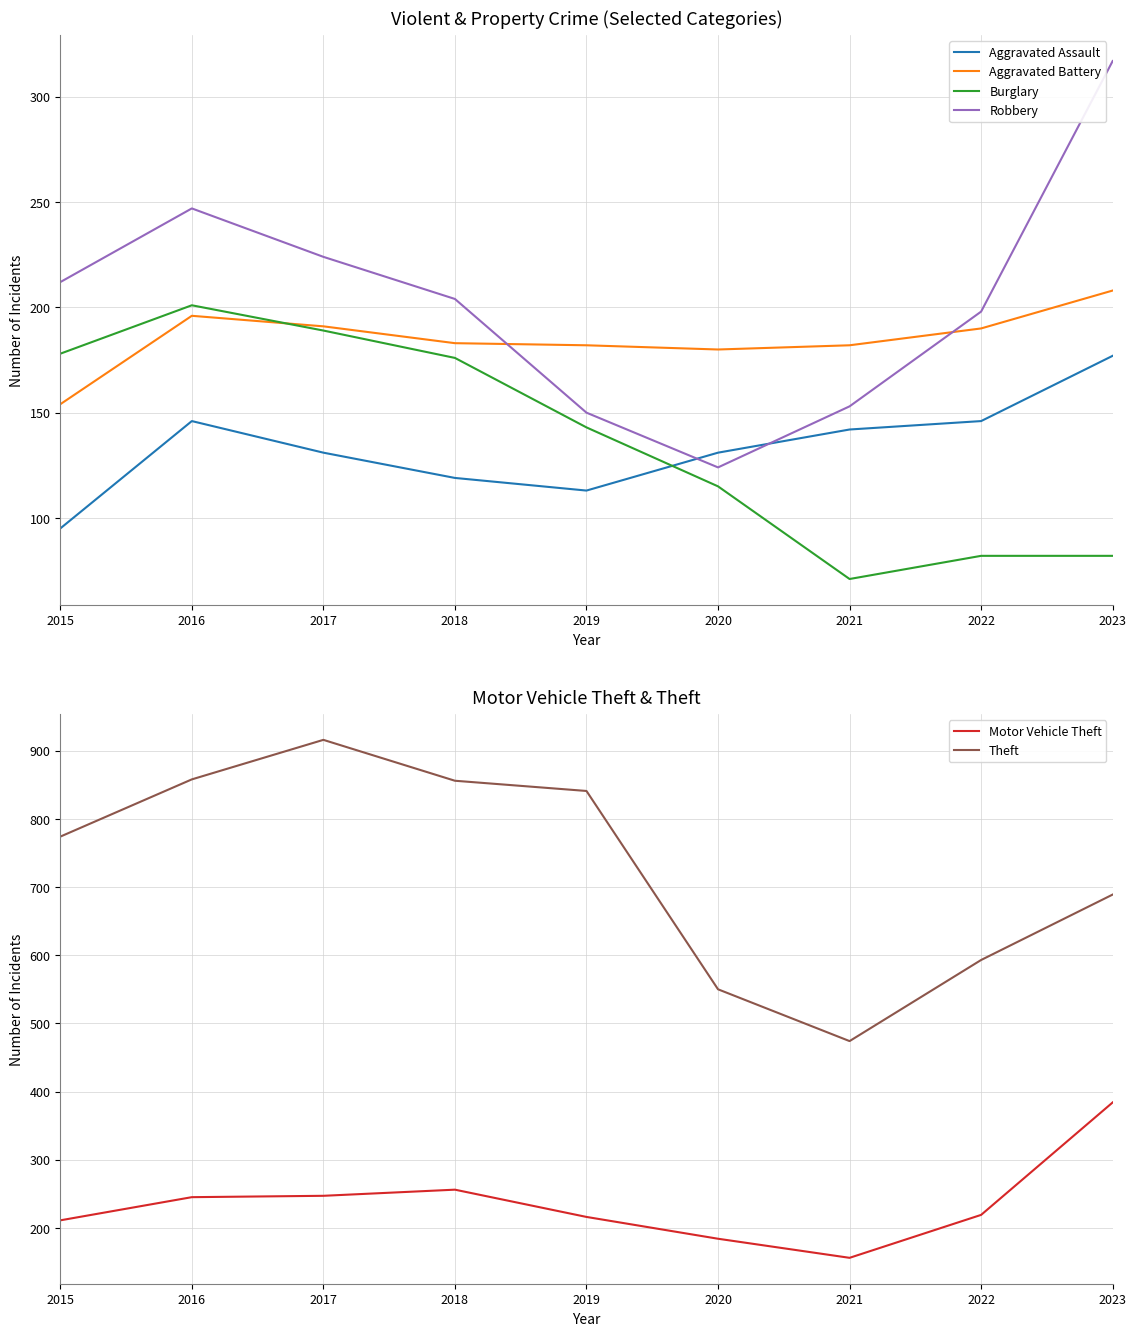

How many lines are shown in the chart?

6